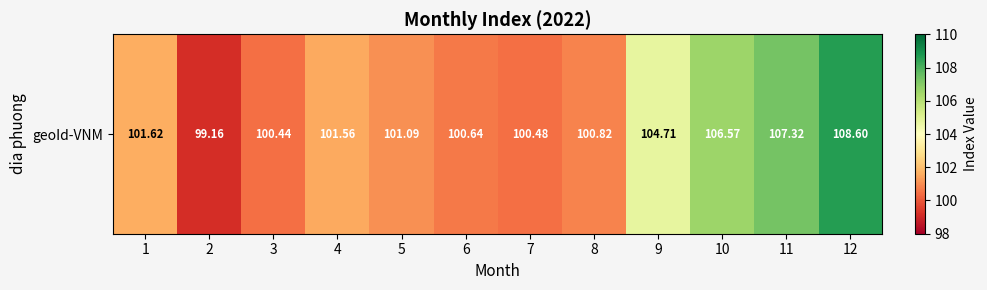

Reading right to left, list all the values displayed in this chart.

12=108.6	11=107.3	10=106.6	9=104.7	8=100.8	7=100.5	6=100.6	5=101.1	4=101.6	3=100.4	2=99.2	1=101.6